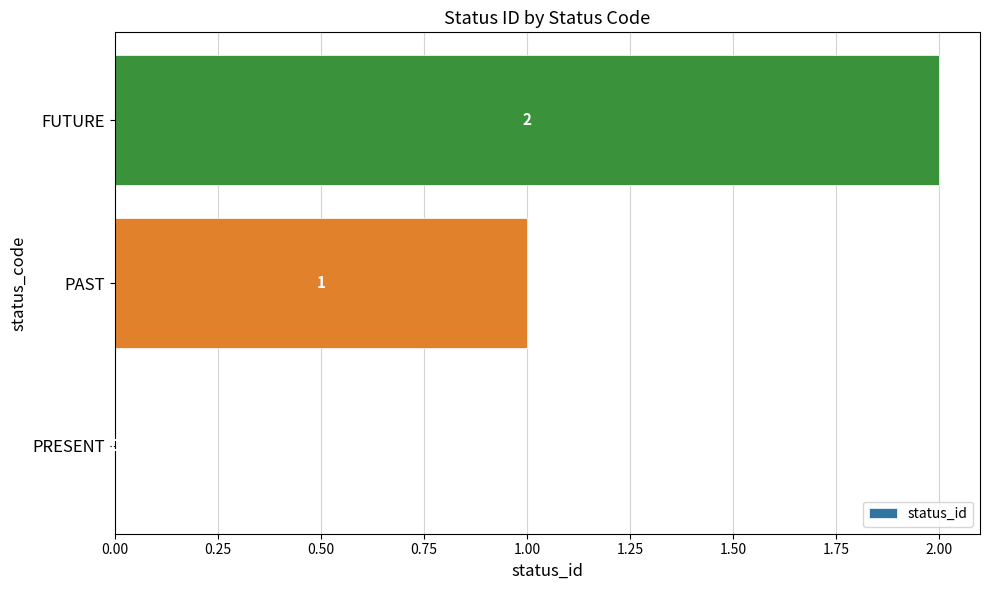

What is the change in value from PRESENT to PAST?

+1